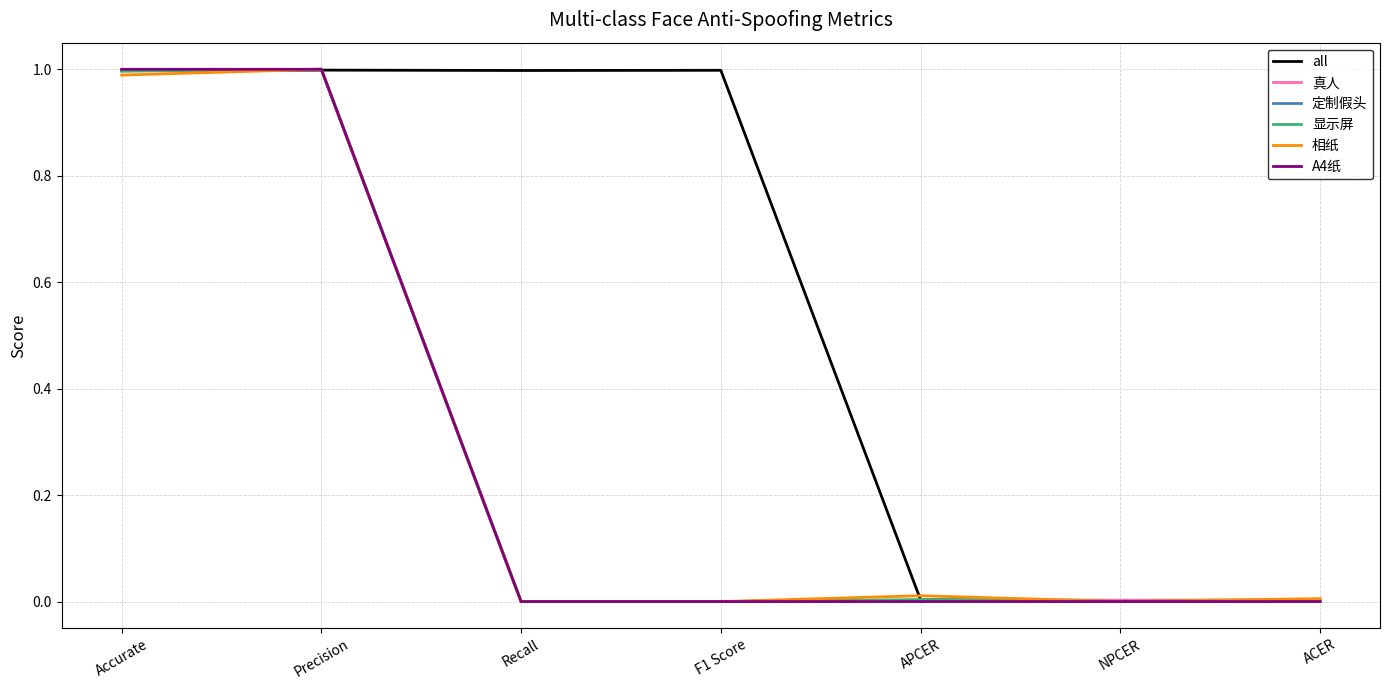

The 显示屏 series shows 0.0 at F1 Score. True or false?

True